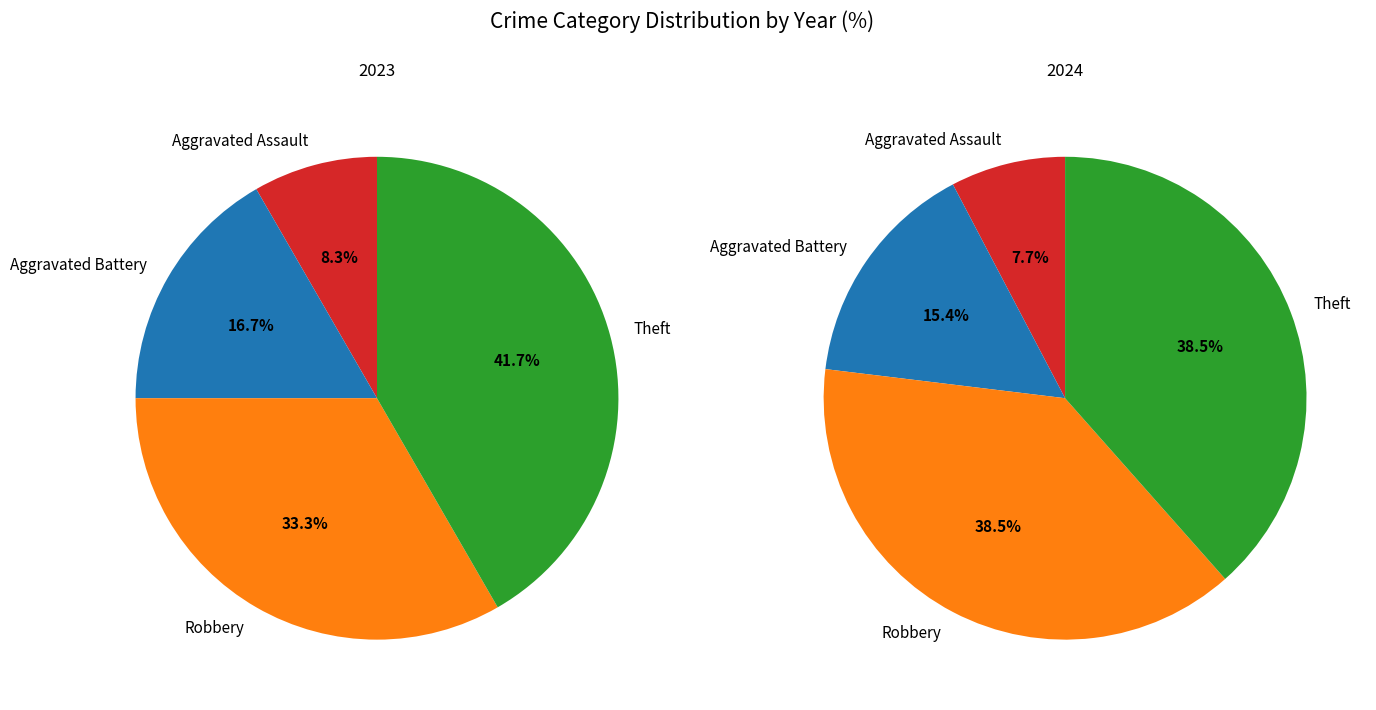

What percentage is the Theft slice, to the nearest percent?

38%